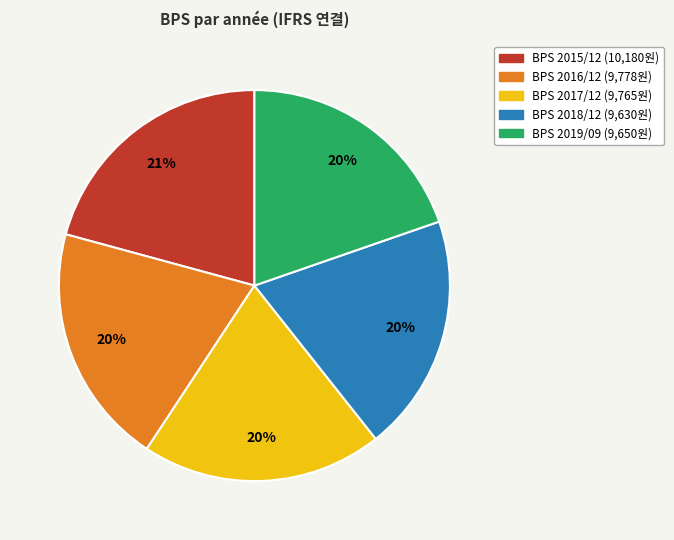

To the nearest percent, what is the difference between the largest and smallest slice percentages?

1%